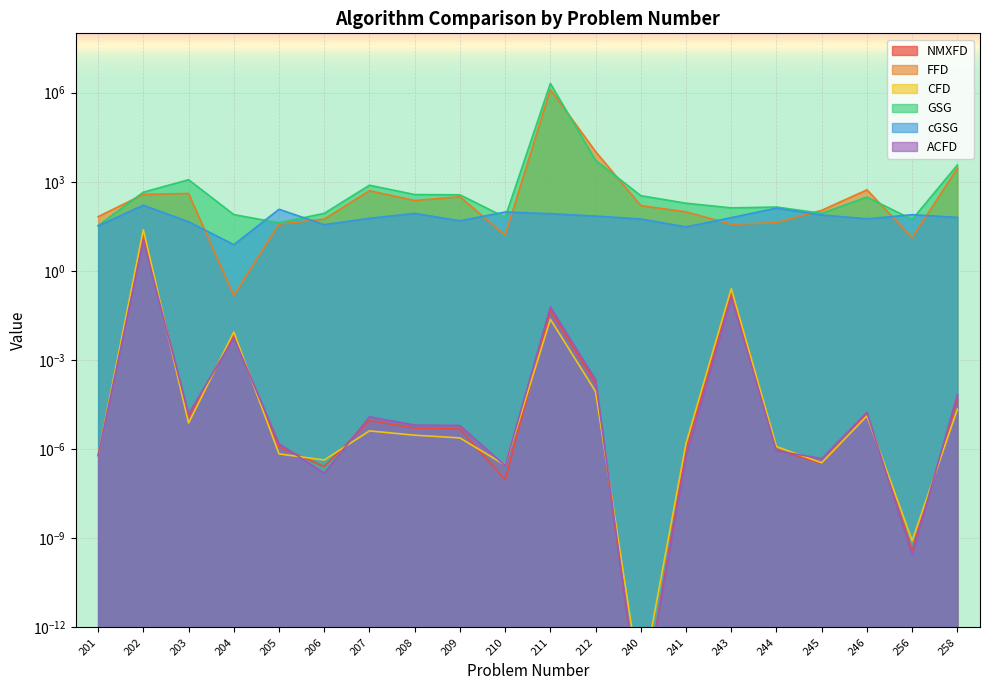

At which category does the chart reach its peak across all series?

211